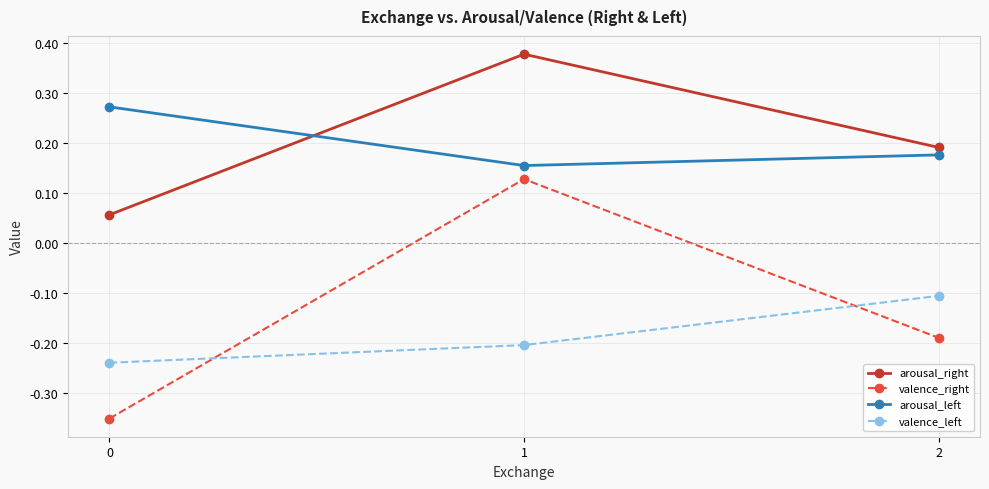

What is the difference between the highest and lowest values at 0?

0.6